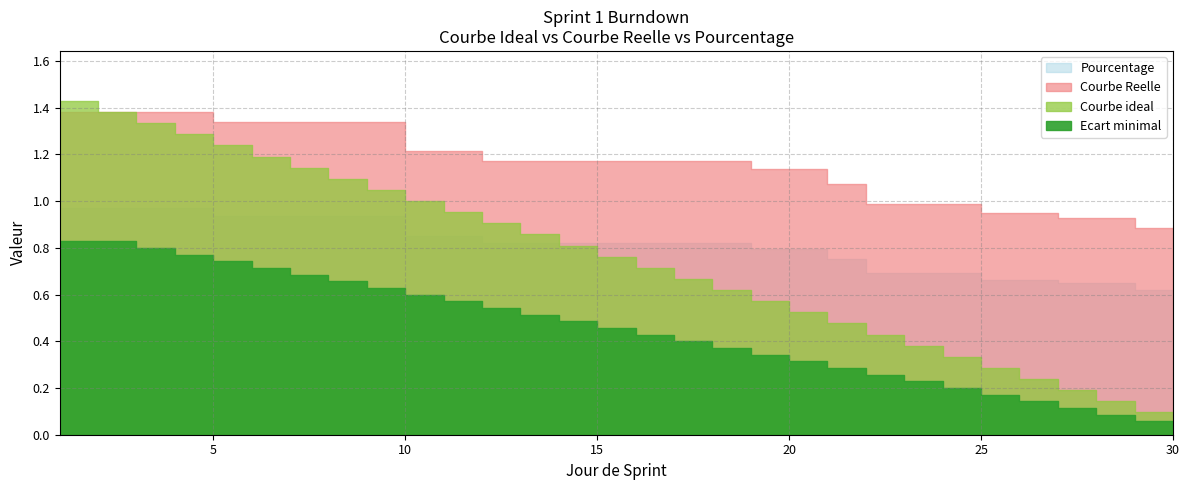

The value of Courbe ideal at 5 is 1.2. True or false?

True